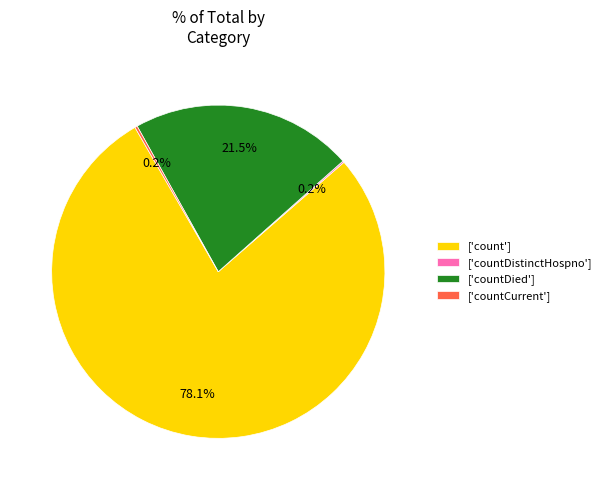

Between ['count'] and ['countDied'], which is larger?

['count']